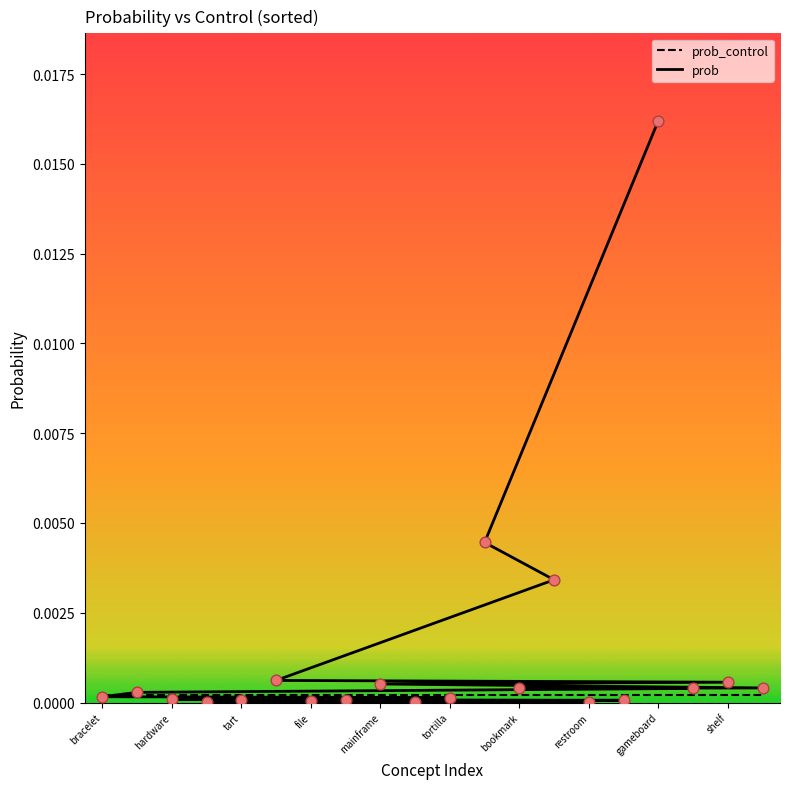

Which series has the widest spread of Y values?

prob